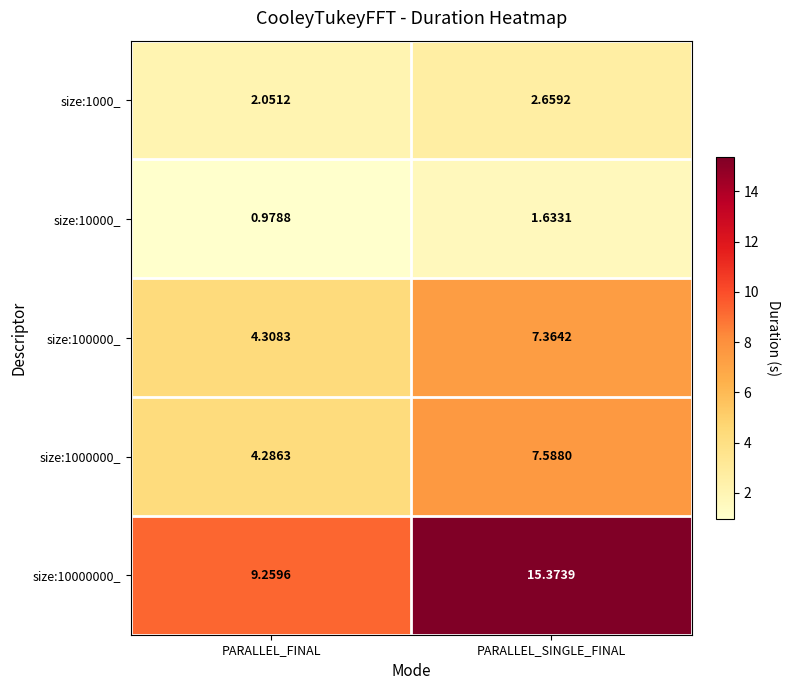

Which label corresponds to the largest value in the chart?

PARALLEL_SINGLE_FINAL